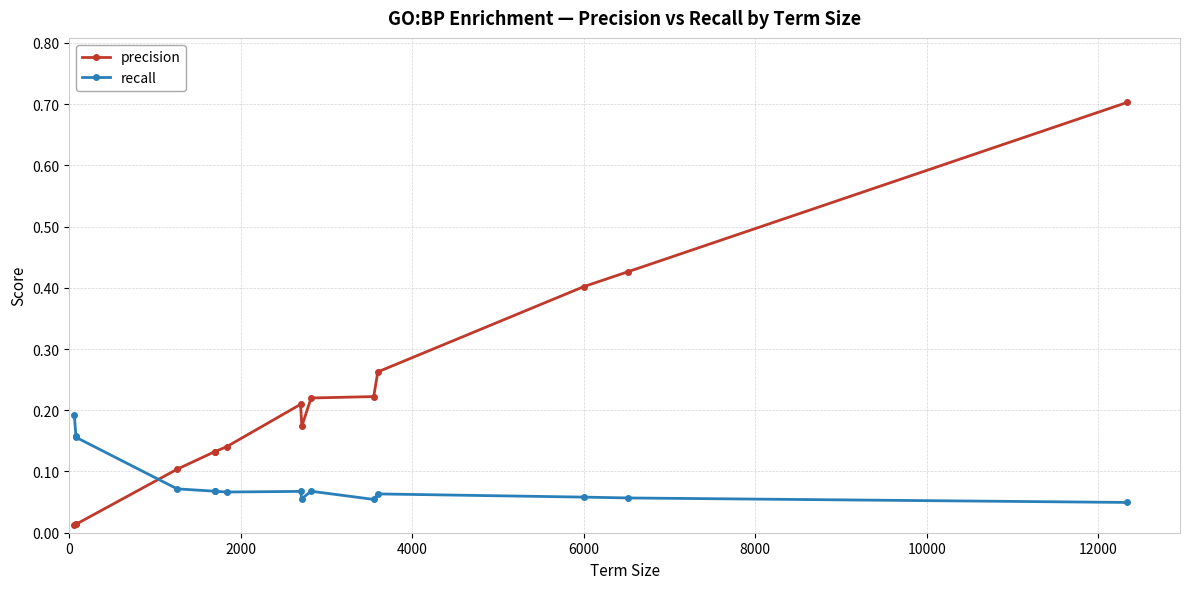

What is the sum of all precision values?

3.2